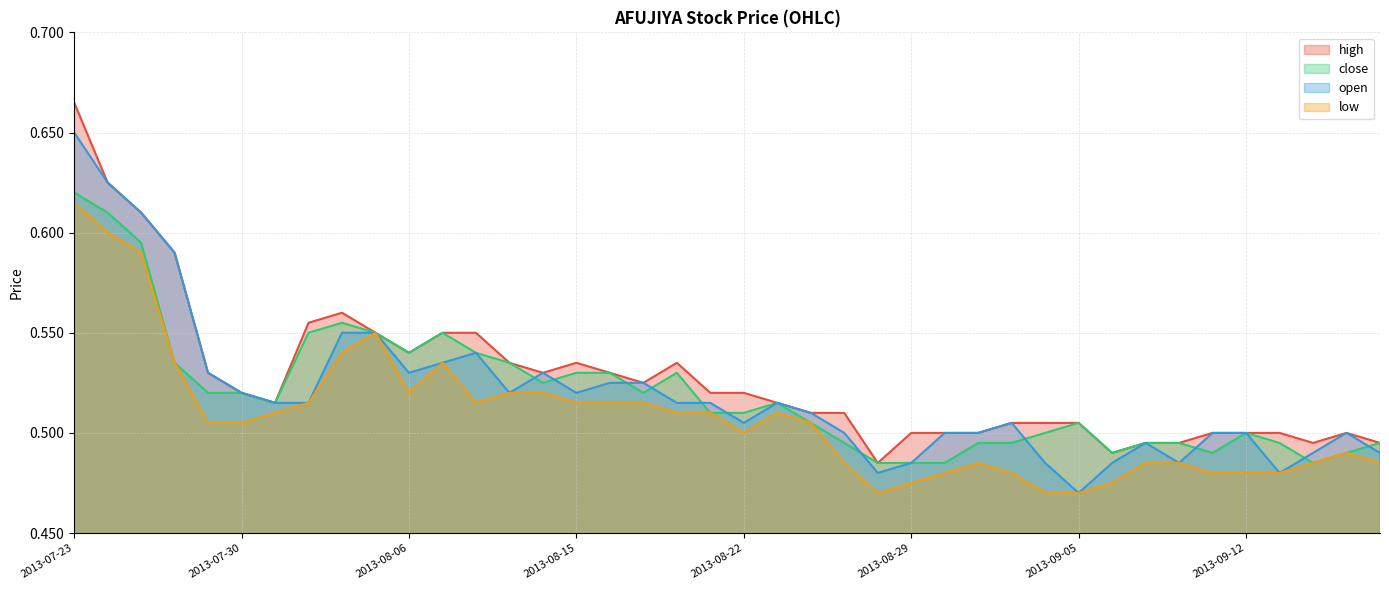

Which label corresponds to the largest value in the chart?

2013-07-23